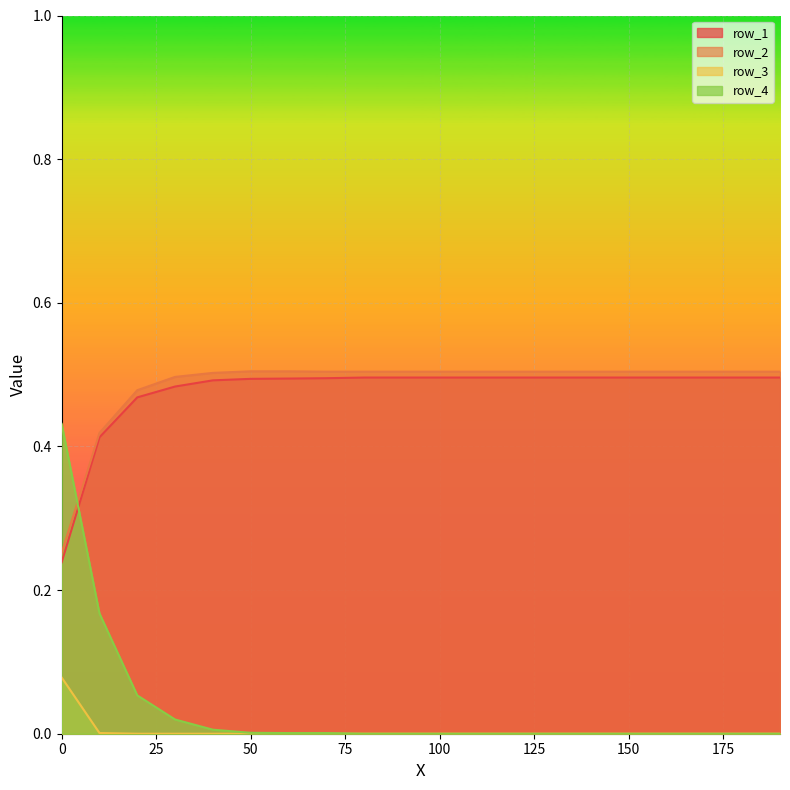

What is the average value of the row_2 series?

0.5